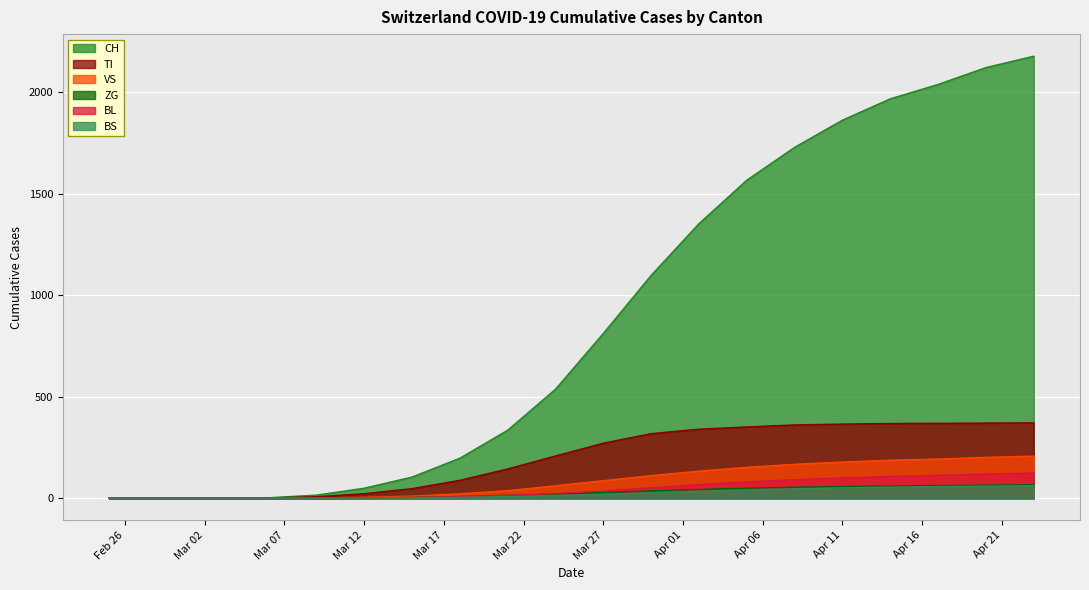

What is the sum of all CH values?

17968